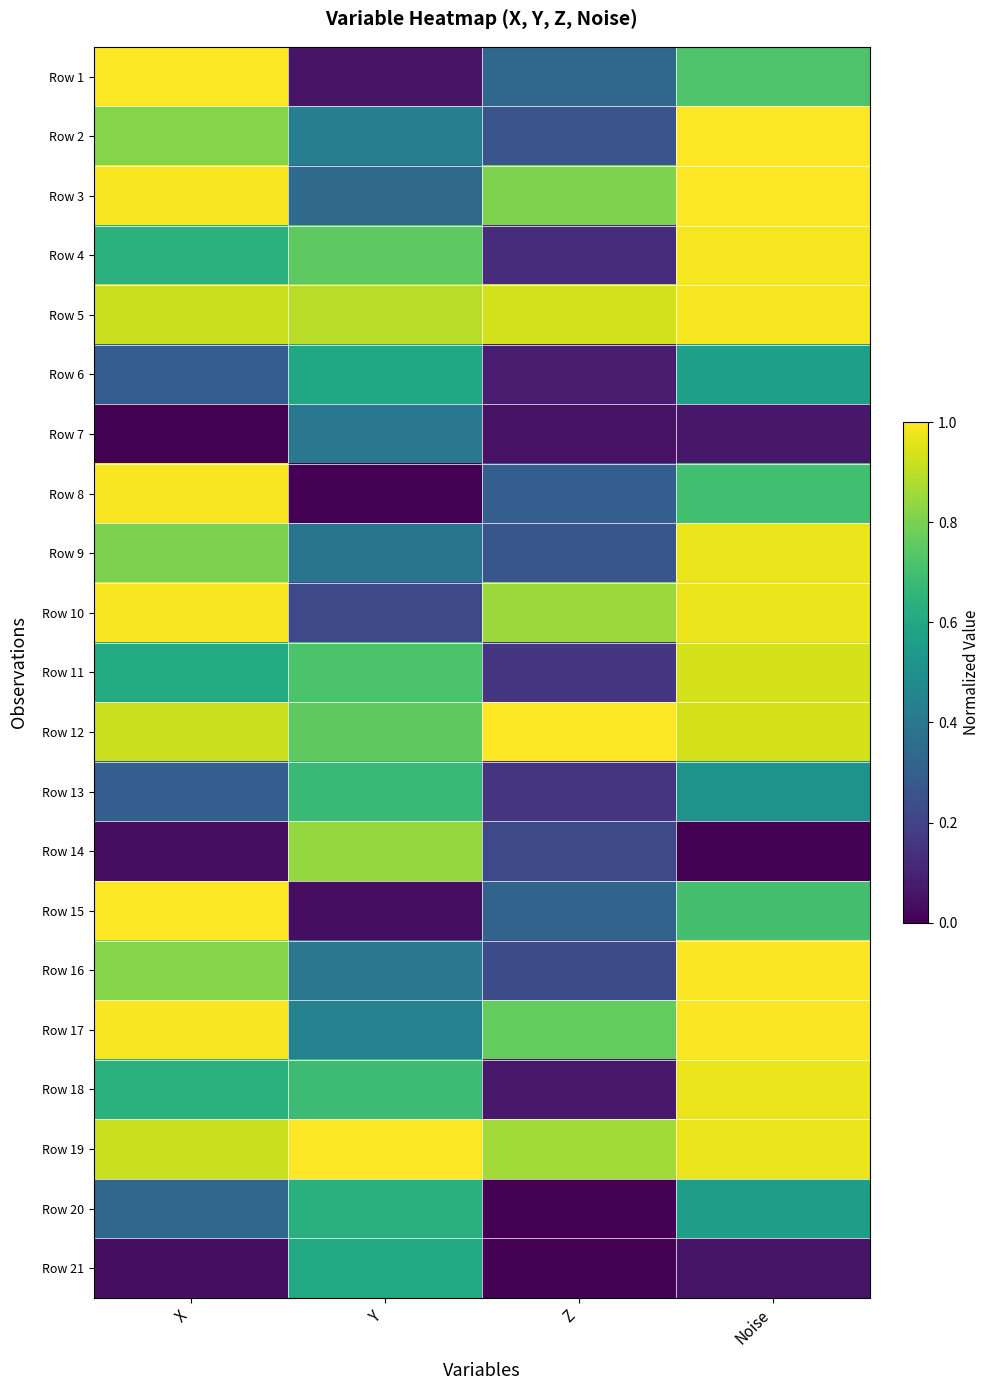

Reading left to right, what are all the values shown in this chart?

Row 1: X=1.0	Y=0.1	Z=0.3	Noise=0.7
Row 2: X=0.8	Y=0.4	Z=0.3	Noise=1.0
Row 3: X=1.0	Y=0.3	Z=0.8	Noise=1.0
Row 4: X=0.6	Y=0.8	Z=0.1	Noise=1.0
Row 5: X=0.9	Y=0.9	Z=0.9	Noise=1.0
Row 6: X=0.3	Y=0.6	Z=0.1	Noise=0.6
Row 7: X=0.0	Y=0.4	Z=0.0	Noise=0.1
Row 8: X=1.0	Y=0.0	Z=0.3	Noise=0.7
Row 9: X=0.8	Y=0.4	Z=0.3	Noise=1.0
Row 10: X=1.0	Y=0.2	Z=0.9	Noise=1.0
Row 11: X=0.6	Y=0.7	Z=0.2	Noise=0.9
Row 12: X=0.9	Y=0.8	Z=1.0	Noise=0.9
Row 13: X=0.3	Y=0.7	Z=0.2	Noise=0.5
Row 14: X=0.0	Y=0.8	Z=0.2	Noise=0.0
Row 15: X=1.0	Y=0.0	Z=0.3	Noise=0.7
Row 16: X=0.8	Y=0.4	Z=0.2	Noise=1.0
Row 17: X=1.0	Y=0.4	Z=0.8	Noise=1.0
Row 18: X=0.6	Y=0.7	Z=0.1	Noise=1.0
Row 19: X=0.9	Y=1.0	Z=0.9	Noise=1.0
Row 20: X=0.3	Y=0.6	Z=0.0	Noise=0.6
Row 21: X=0.0	Y=0.6	Z=0.0	Noise=0.1